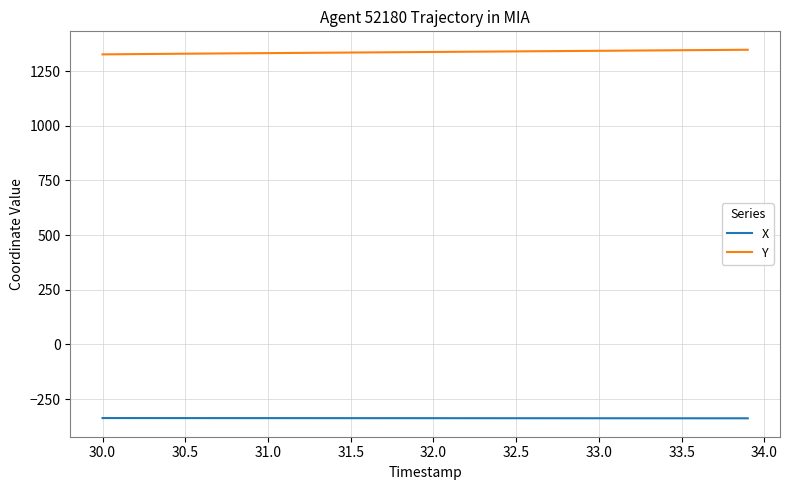

True or false: Y and X cross at least once.

False